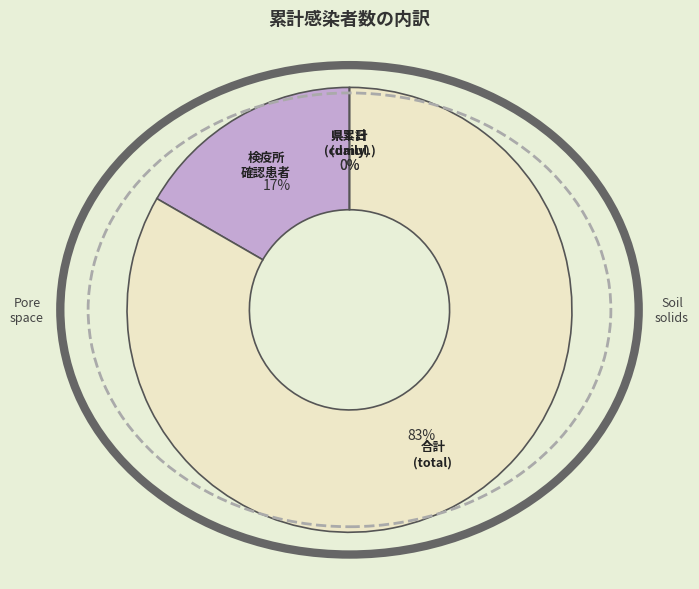

Is it true that 32 is 7% of the pie?

False